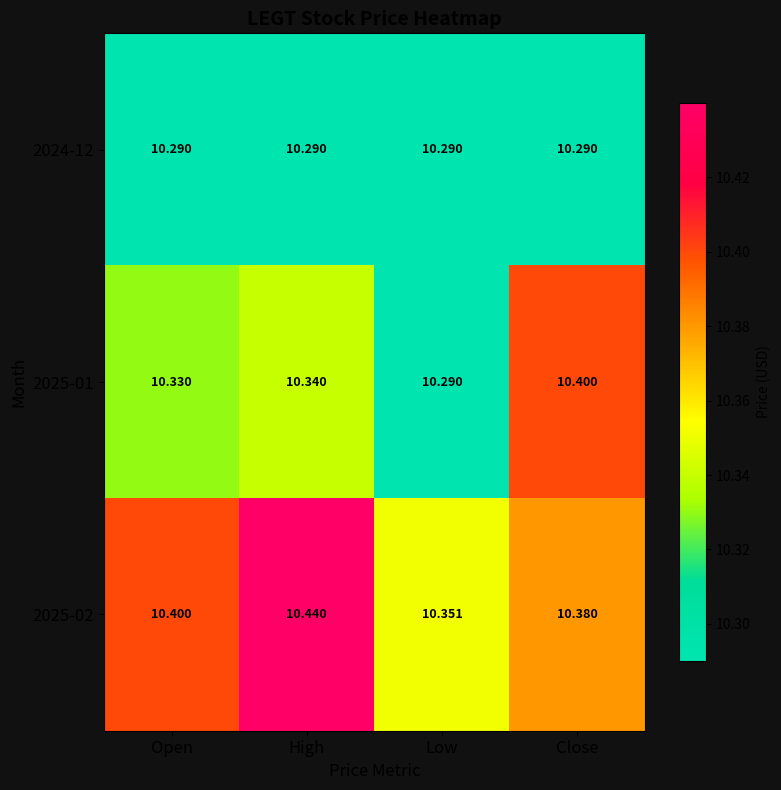

What is the minimum value shown in the chart?

10.3